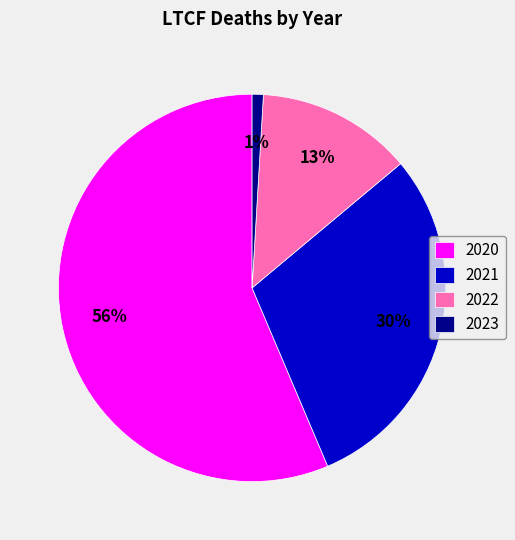

Which slice is the smallest?

2023